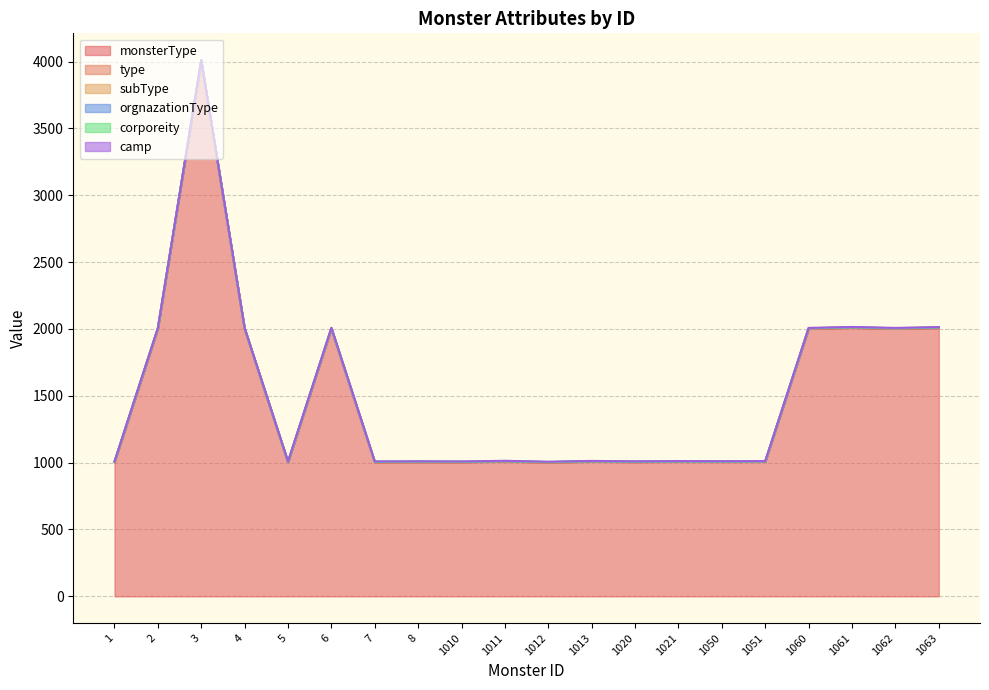

What is the difference between the highest and lowest values at 1021?

1005